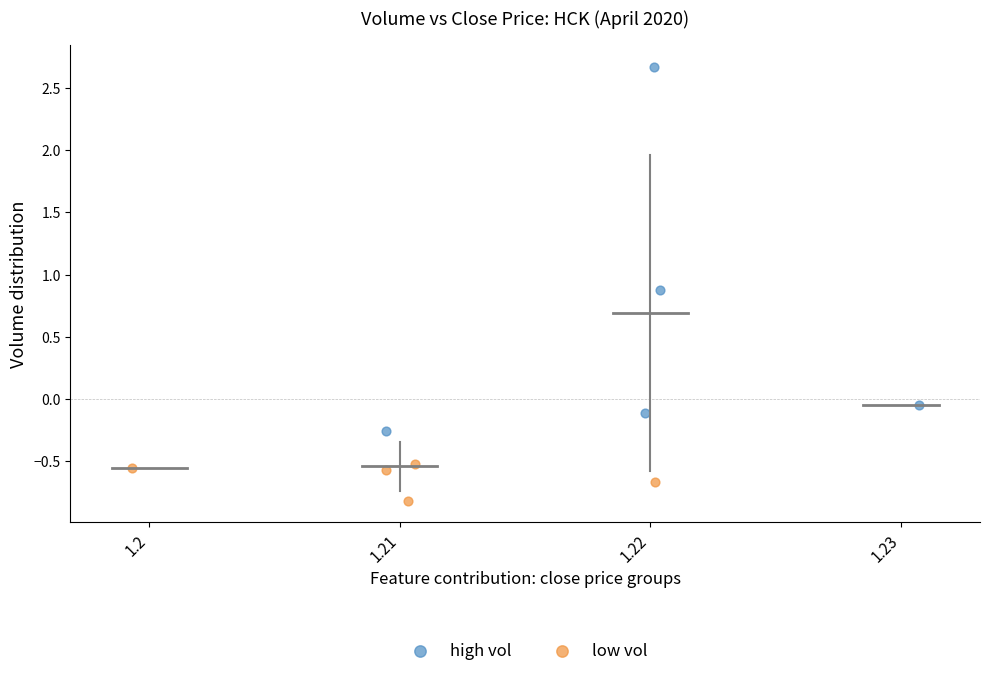

Which series has the widest spread of Y values?

high vol